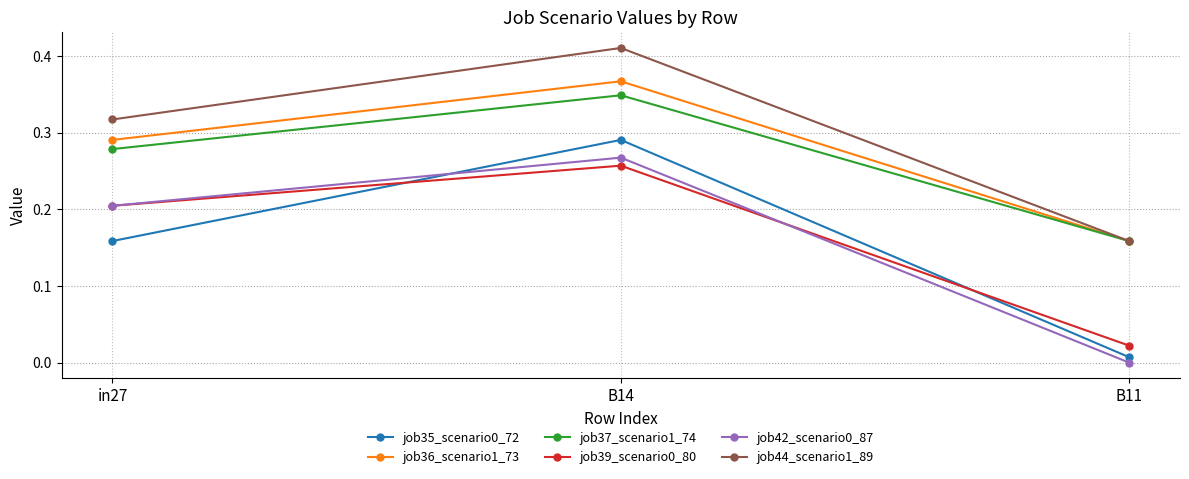

Does the chart display data point markers on the line(s)?

Yes